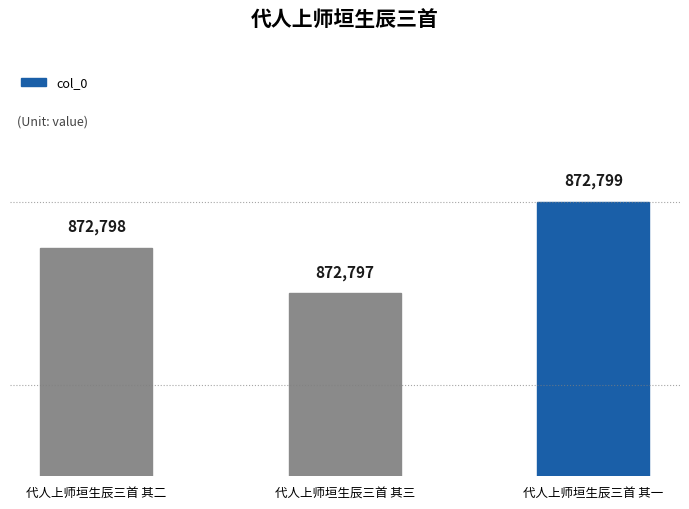

What is the value of the 3rd bar from the left?

872799